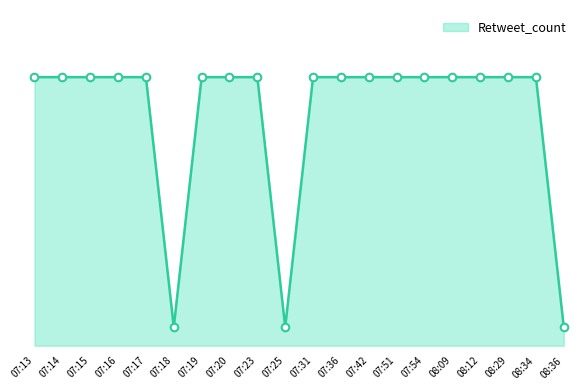

What is the change in value from 07:20 to 08:36?

-67